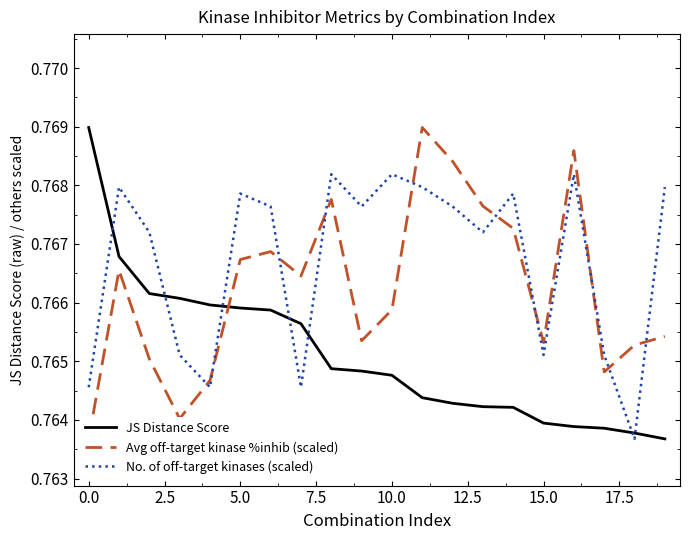

Which series ends up on top after the final intersection of JS Distance Score and No. of off-target kinases (scaled)?

No. of off-target kinases (scaled)